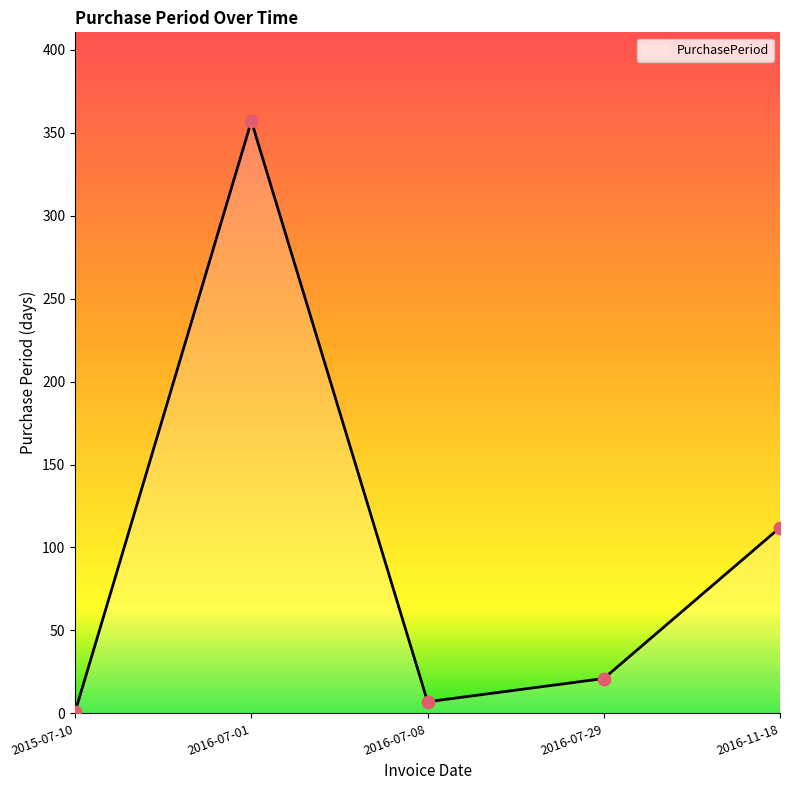

What is the ratio of the value at 2015-07-10 to the value at 2016-07-08?

0.1